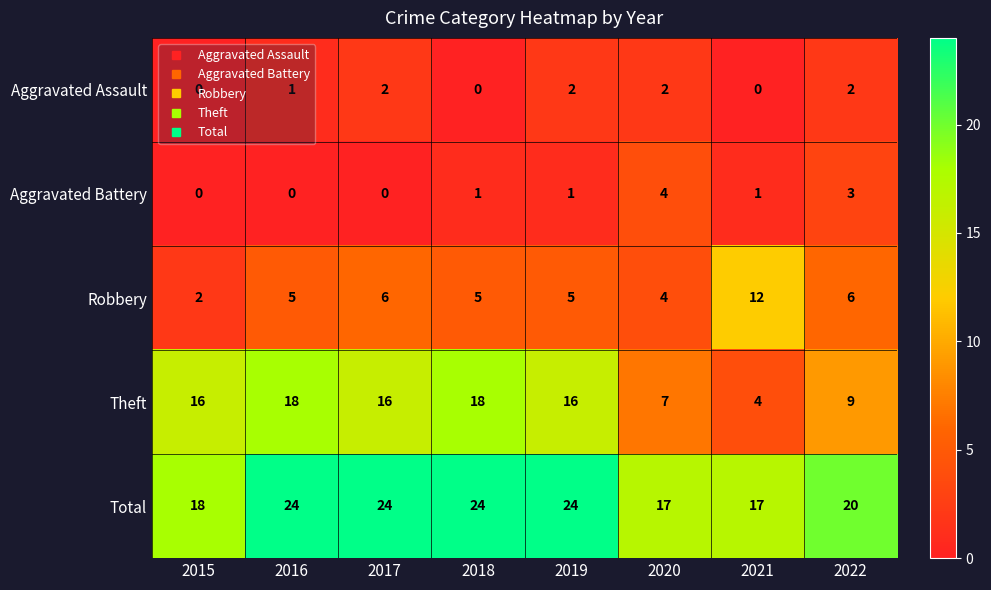

Is it true that Aggravated Assault equals 1 at 2016?

True